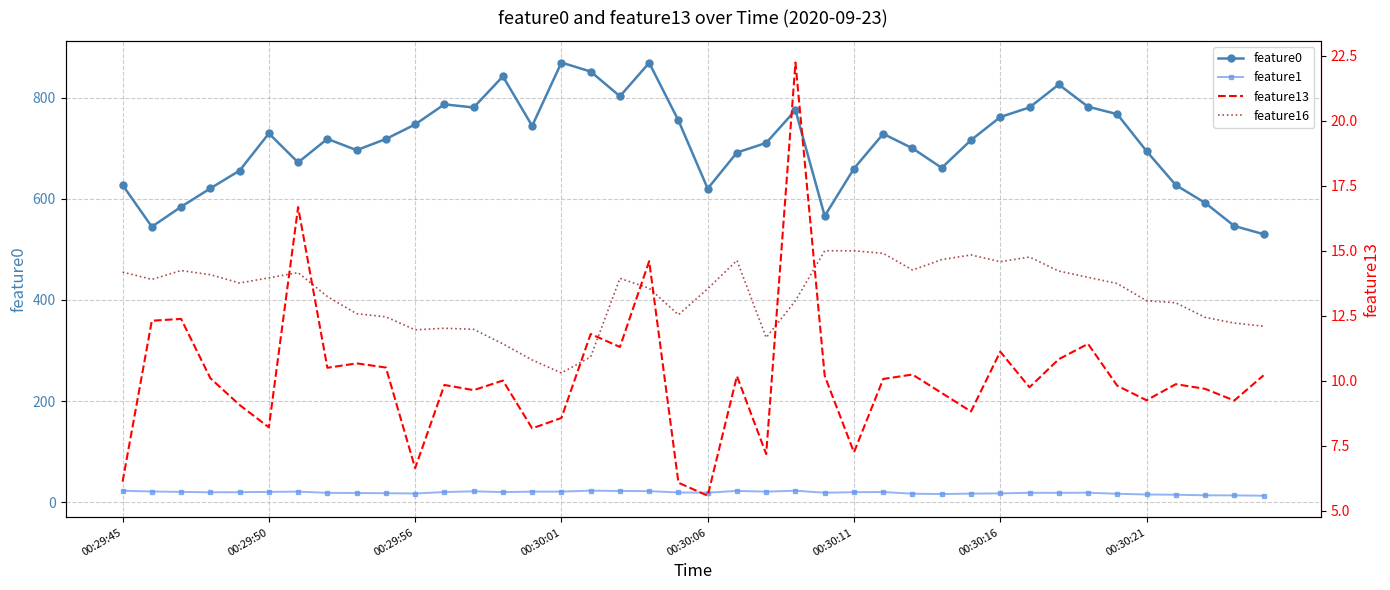

True or false: feature16 and feature0 cross at least once.

False